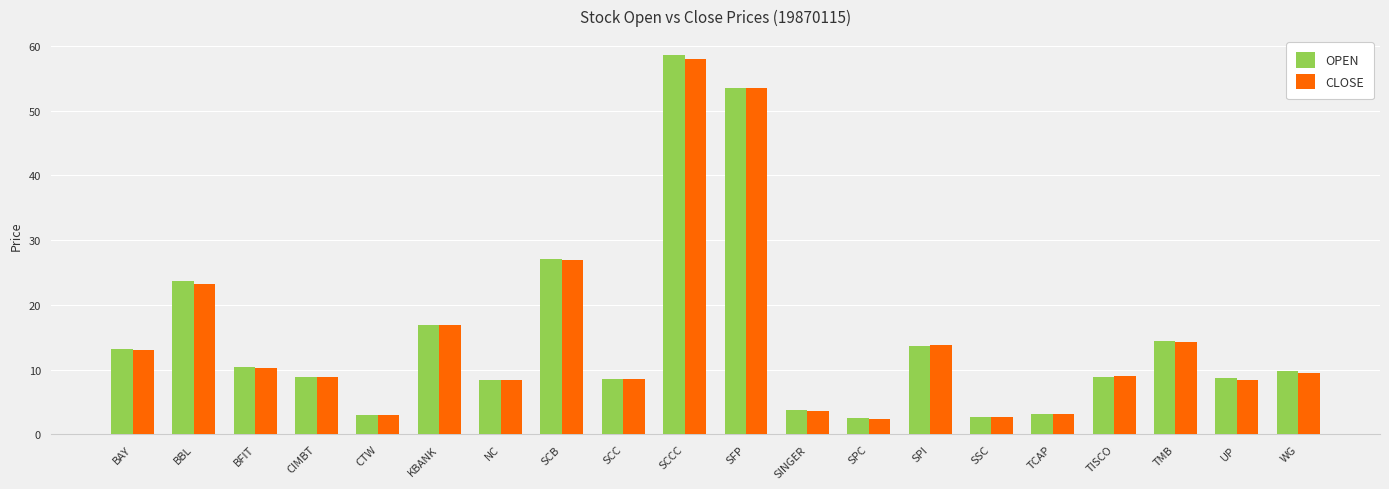

How many groups of bars are there?

20